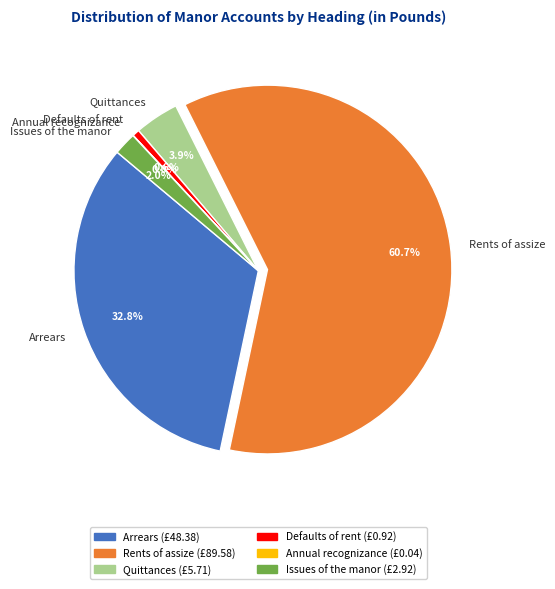

To the nearest percent, what portion does Arrears represent?

33%